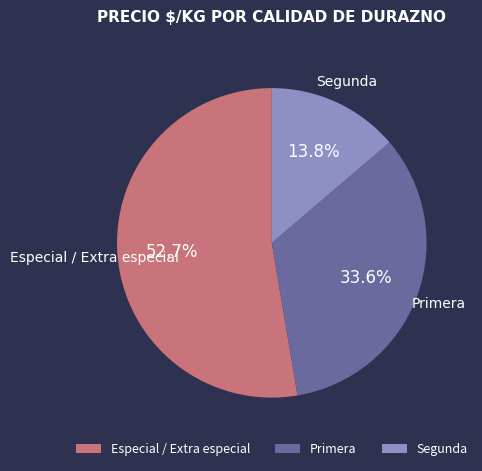

What percentage is the Segunda slice, to the nearest percent?

14%